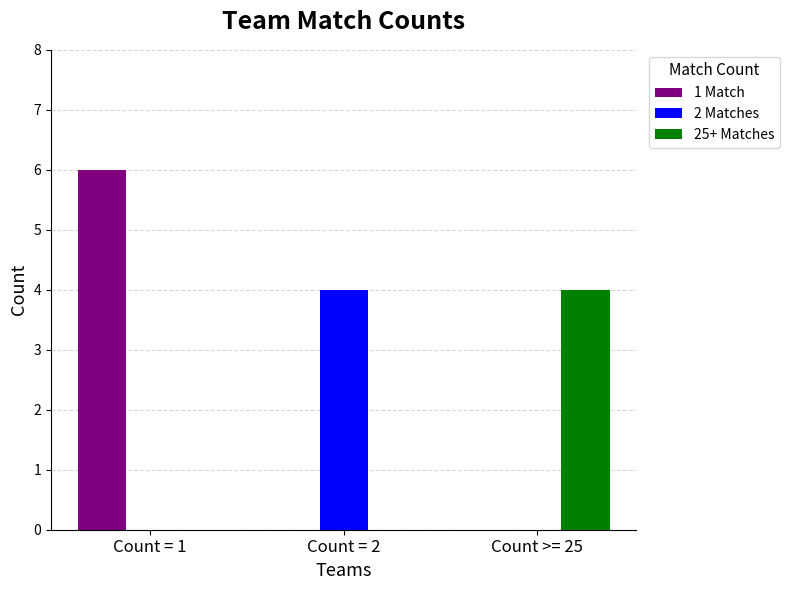

What is the total value across all series at Count >= 25?

4